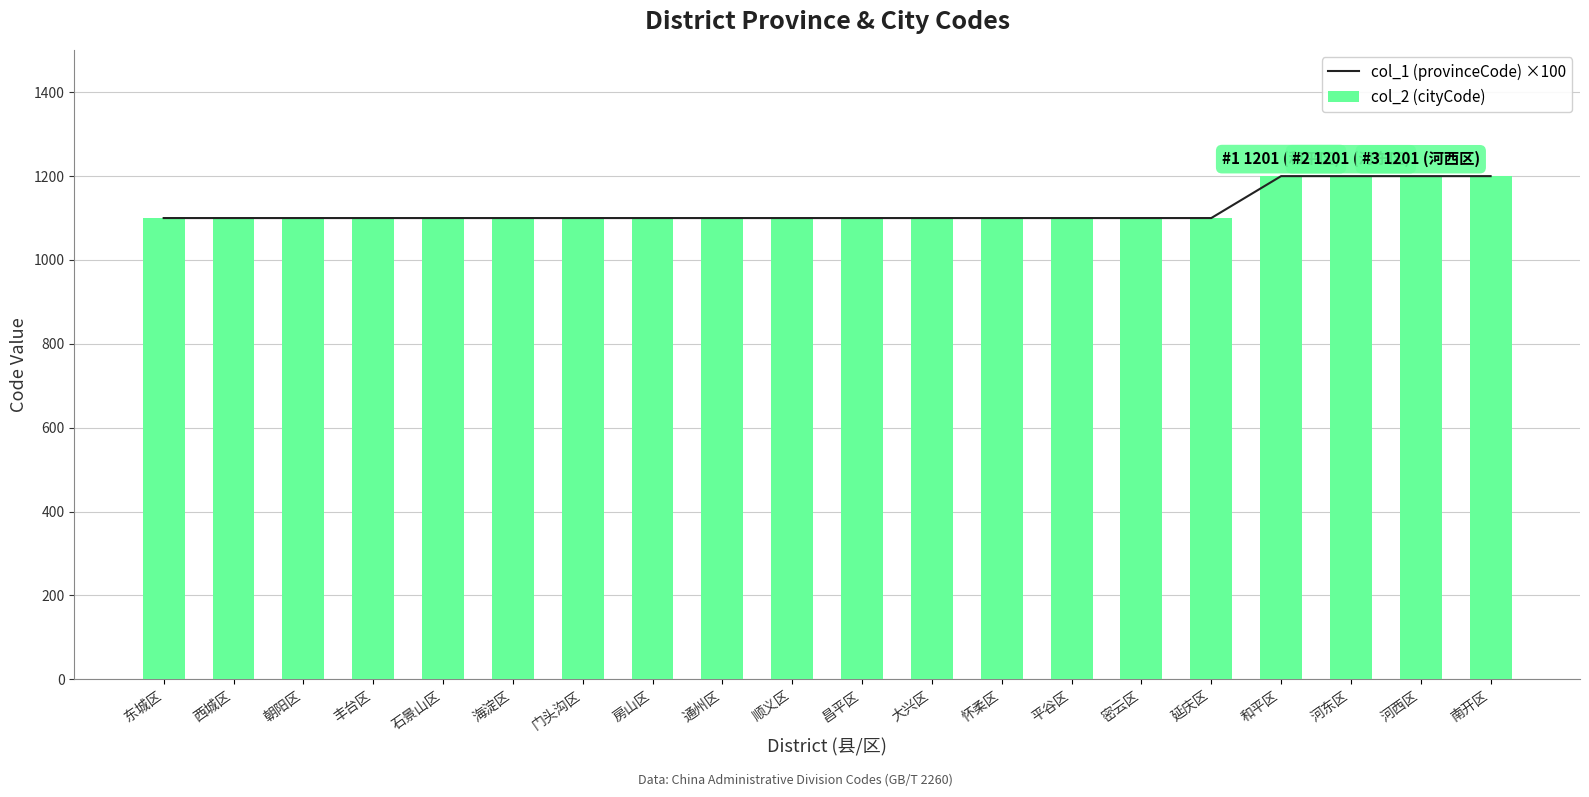

Is the value of col_2 (cityCode) at 东城区 greater than the value of col_1 (provinceCode) ×100 at 西城区?

Yes